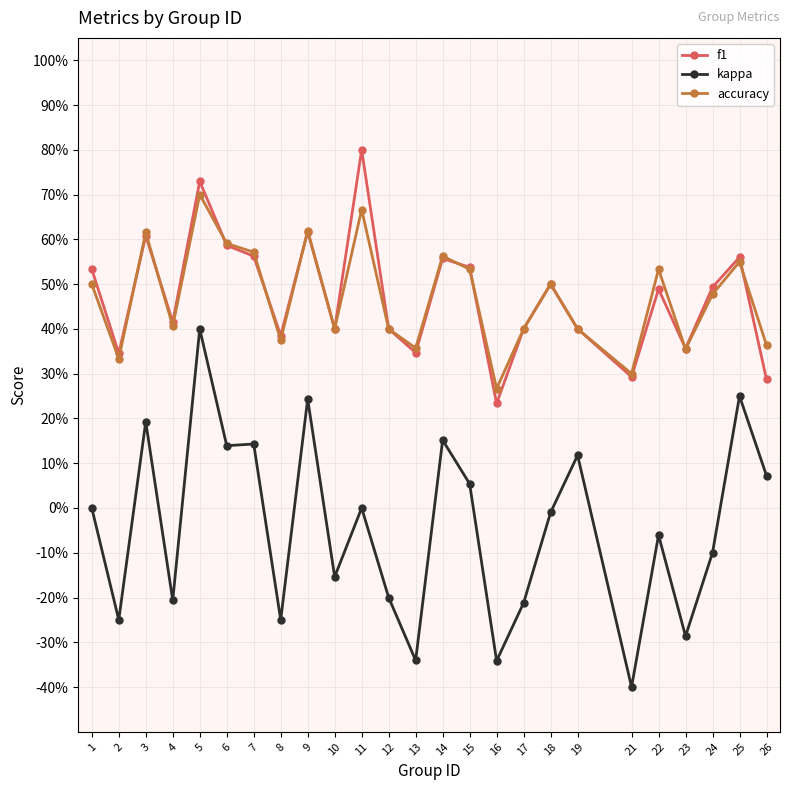

The value of accuracy at 1 is 0.5. True or false?

True